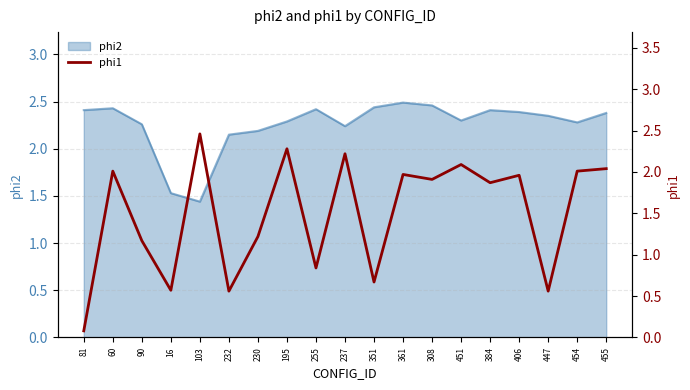

Where is the data nearest to the value 1?

255